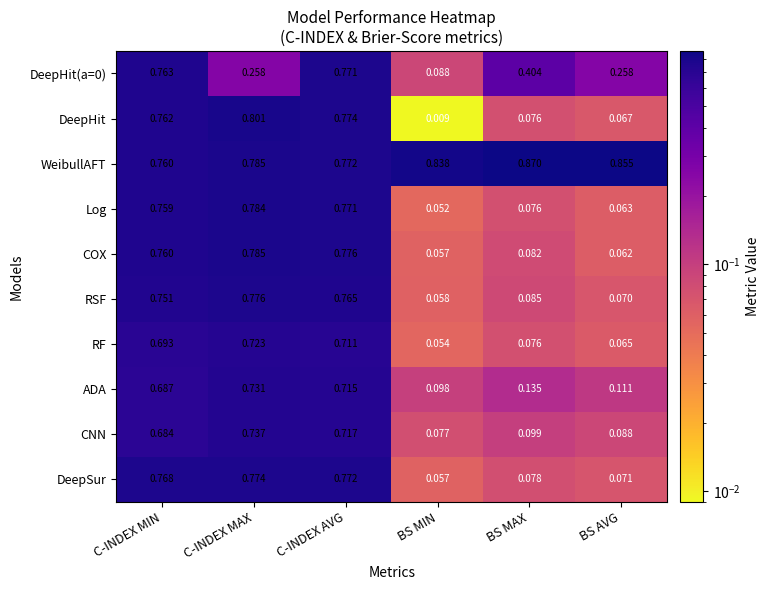

At which label does WeibullAFT reach its minimum?

C-INDEX MIN